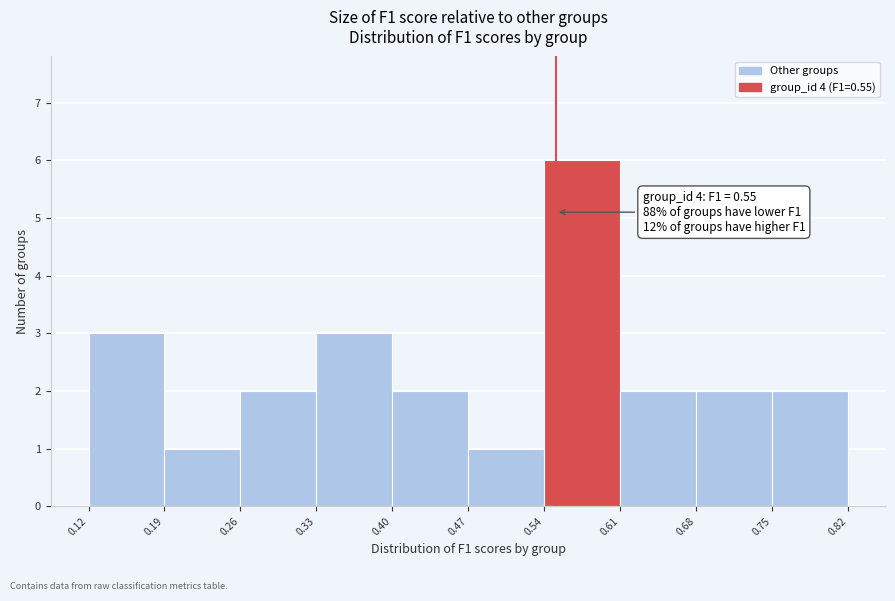

Which range on the x-axis has the tallest bar?

0.54 to 0.61